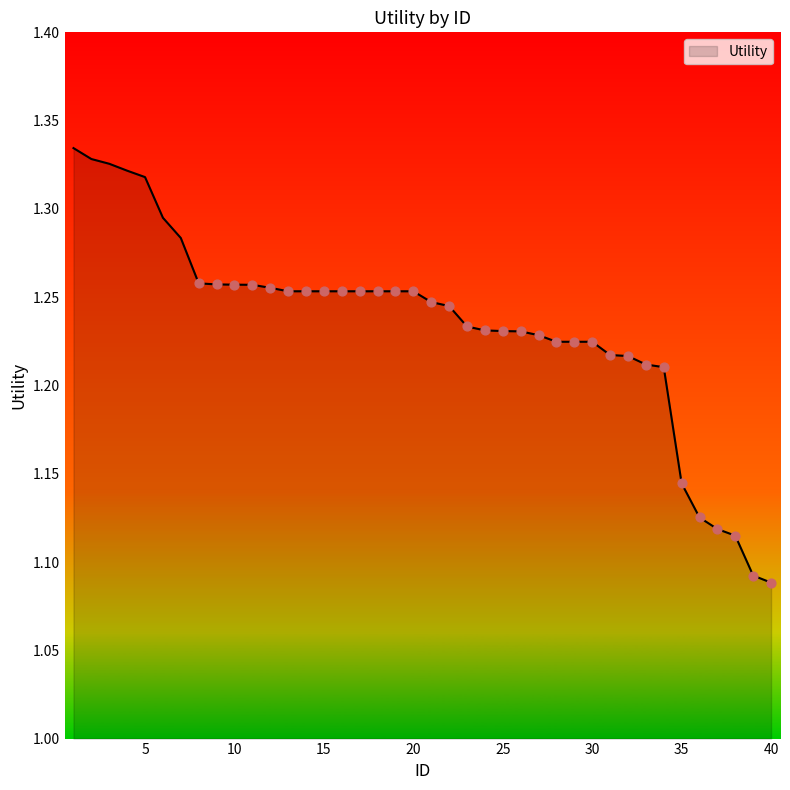

How many lines are shown in the chart?

1